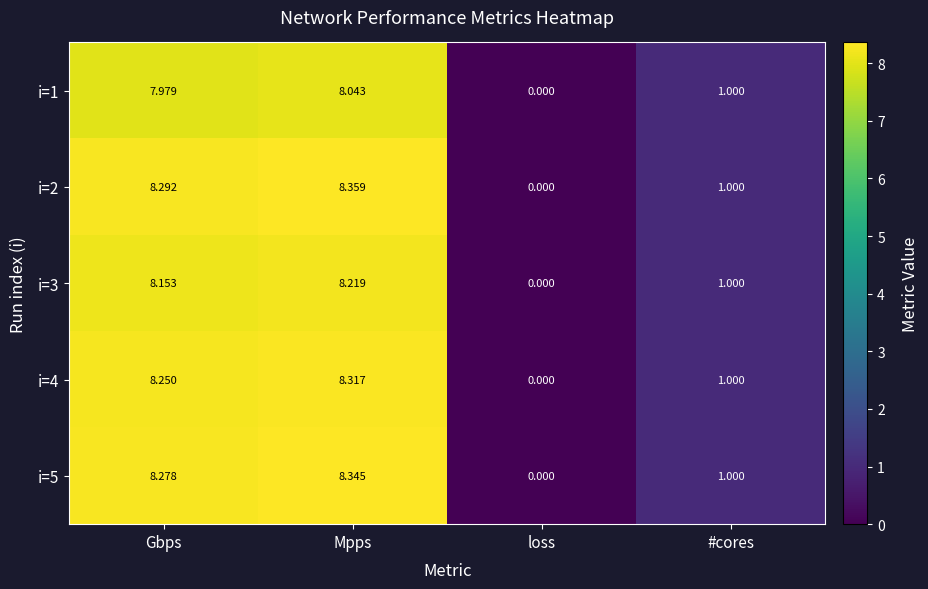

Between Gbps and #cores, which series saw the biggest shift?

i=2